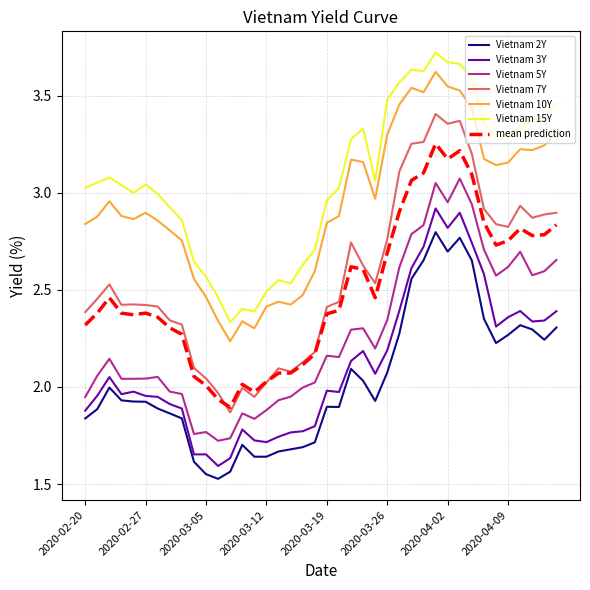

Which series has the largest total across all categories?

Vietnam 15Y